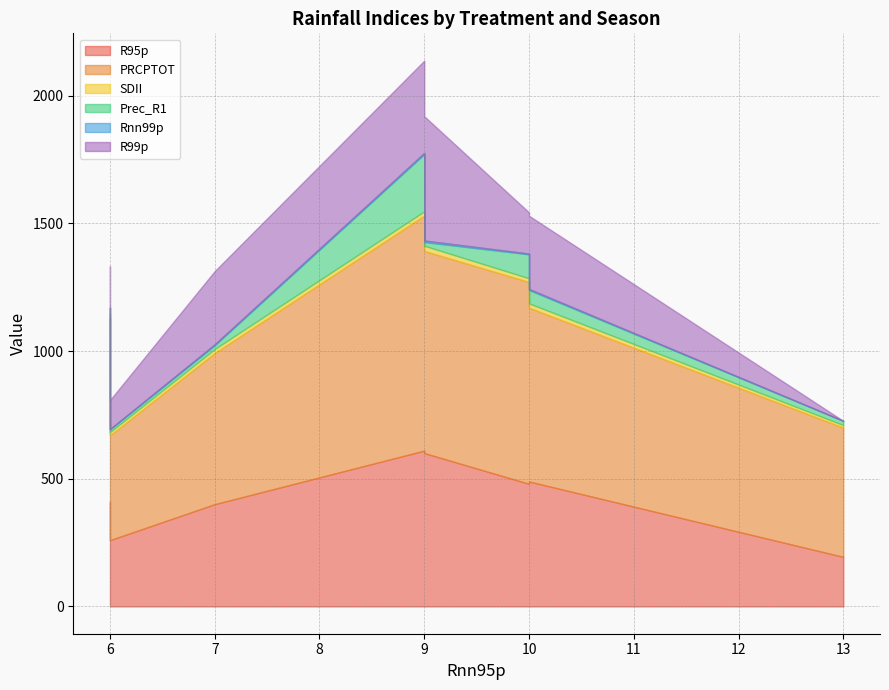

What is the difference between the maximum and second lowest values in the R99p series?

373.3